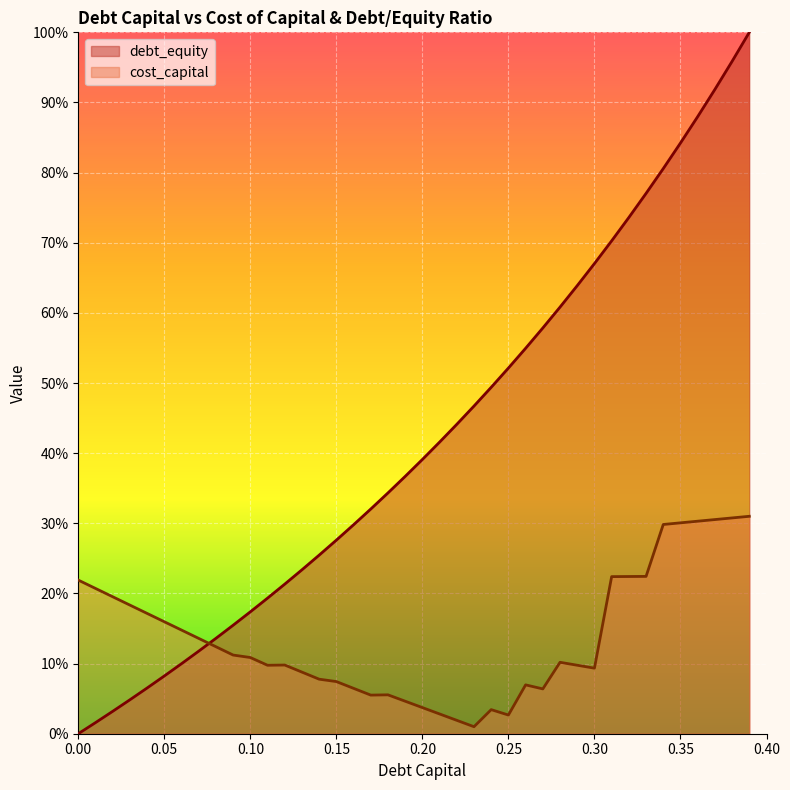

What are all the series names shown in the legend?

debt_equity, cost_capital